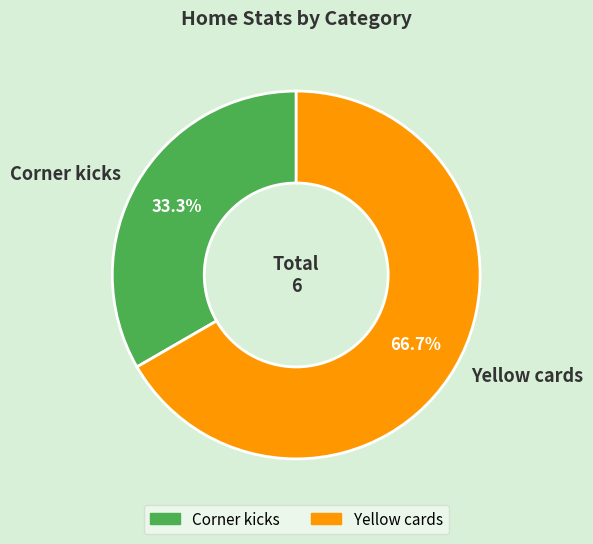

Between Corner kicks and Yellow cards, which is larger?

Yellow cards